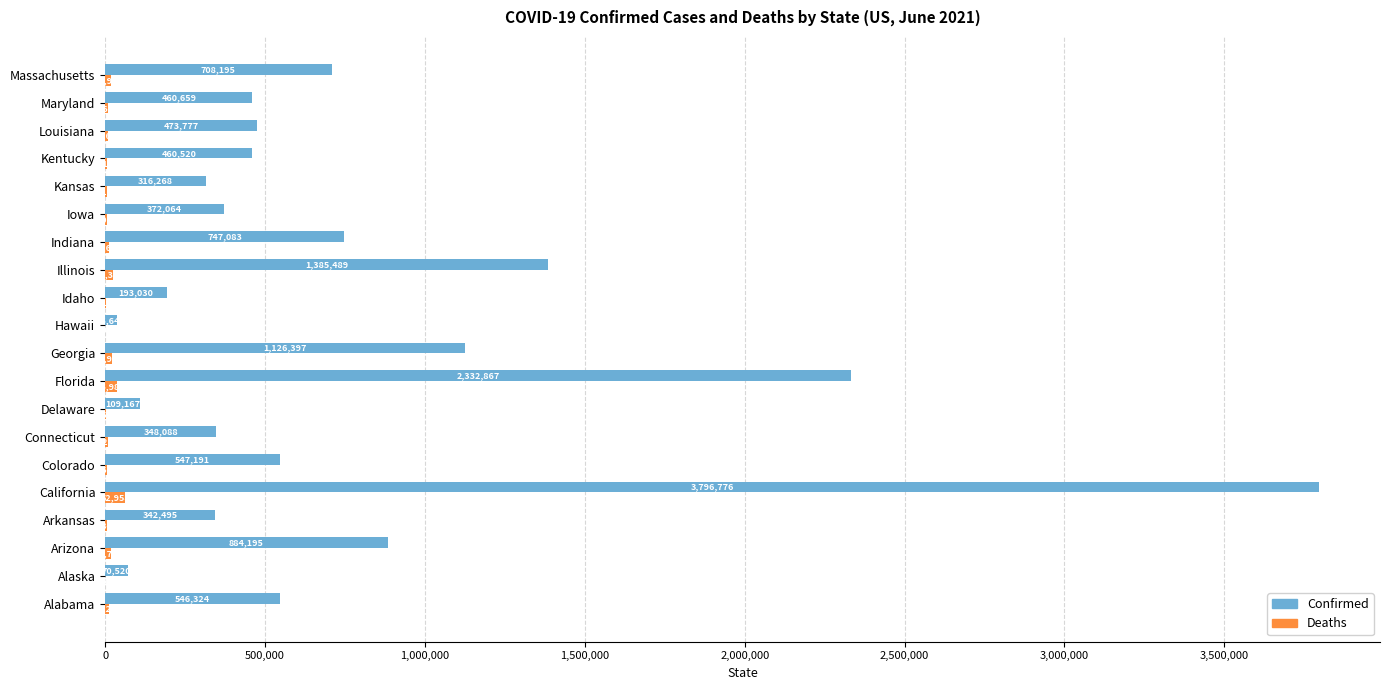

Which label corresponds to the largest value in the chart?

California